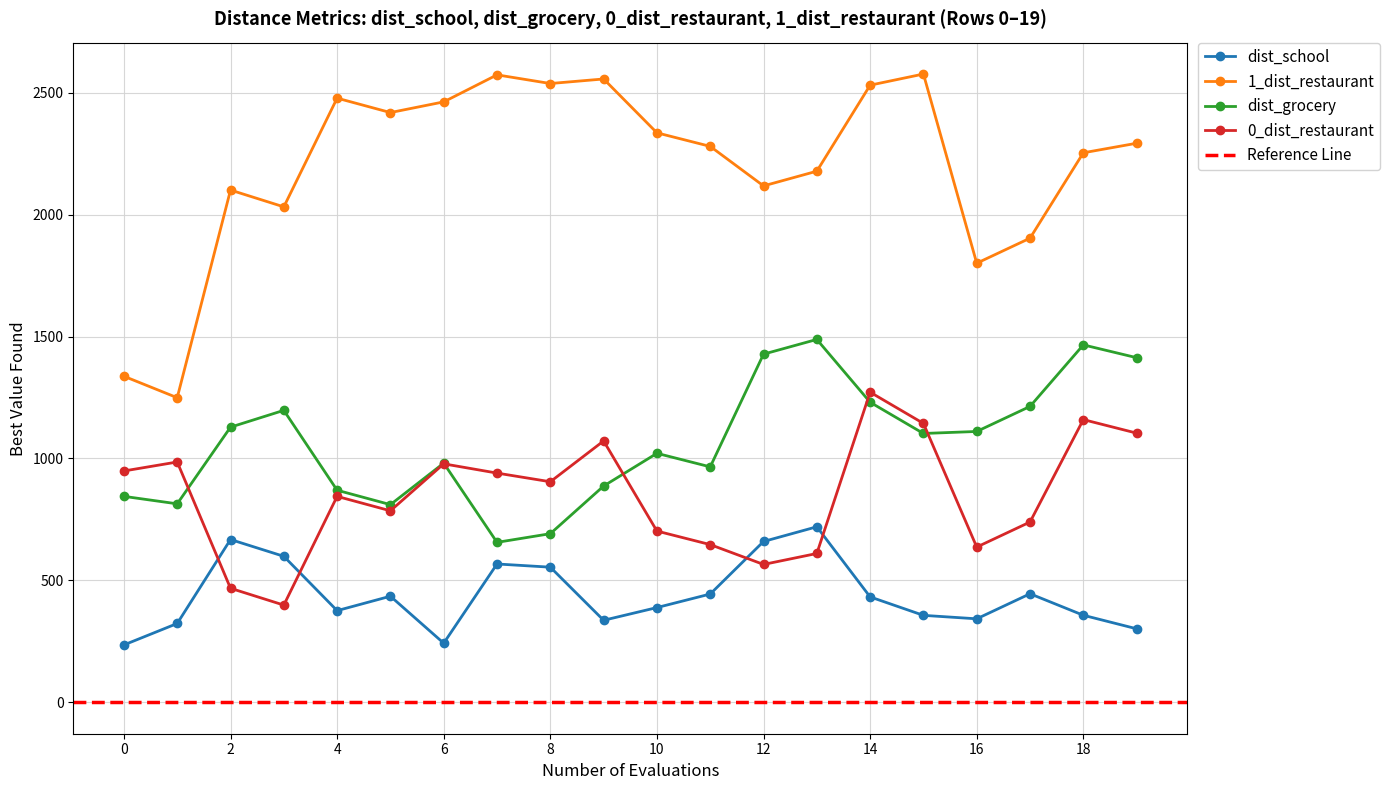

Rank the series at 8 from highest to lowest value.

1_dist_restaurant, 0_dist_restaurant, dist_grocery, dist_school